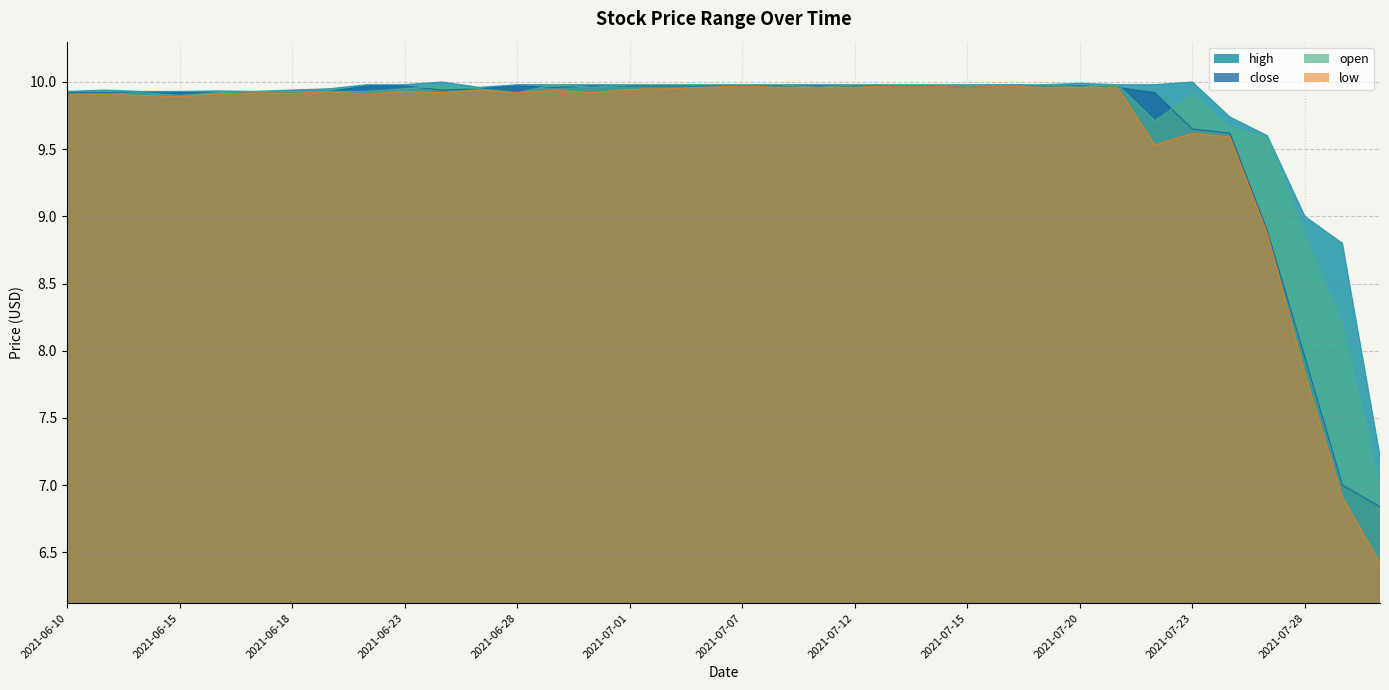

Reading left to right, transcribe all the data shown in this chart.

high: 9.9	9.9	9.9	9.9	9.9	9.9	9.9	9.9	10.0	10.0	10.0	10.0	10.0	10.0	10.0	10.0	10.0	10.0	10.0	10.0	10.0	10.0	10.0	10.0	10.0	10.0	10.0	10.0	10.0	10.0	10.0	9.7	9.6	9.0	8.8	7.2
close: 9.9	9.9	9.9	9.9	9.9	9.9	9.9	9.9	10.0	10.0	9.9	9.9	10.0	10.0	10.0	10.0	10.0	10.0	10.0	10.0	10.0	10.0	10.0	10.0	10.0	10.0	10.0	10.0	10.0	9.9	9.7	9.6	8.9	8.0	7.0	6.8
open: 9.9	9.9	9.9	9.9	9.9	9.9	9.9	9.9	9.9	9.9	10.0	9.9	9.9	10.0	10.0	10.0	10.0	10.0	10.0	10.0	10.0	10.0	10.0	10.0	10.0	10.0	10.0	10.0	10.0	9.7	9.9	9.7	9.6	8.8	8.2	7.0
low: 9.9	9.9	9.9	9.9	9.9	9.9	9.9	9.9	9.9	9.9	9.9	9.9	9.9	9.9	9.9	9.9	9.9	10.0	10.0	10.0	10.0	10.0	10.0	10.0	10.0	10.0	10.0	10.0	10.0	9.5	9.6	9.6	8.9	7.8	6.9	6.4